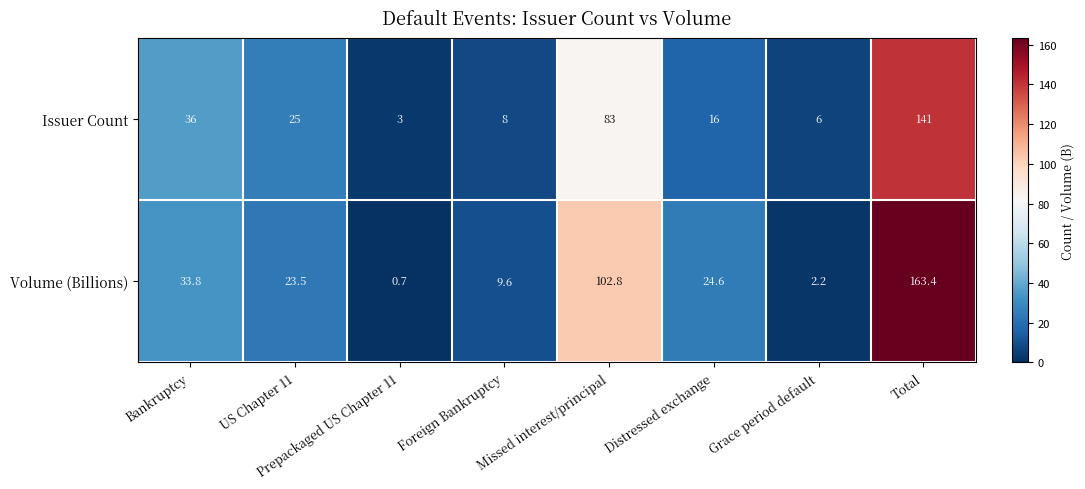

How many series are shown in this chart?

2